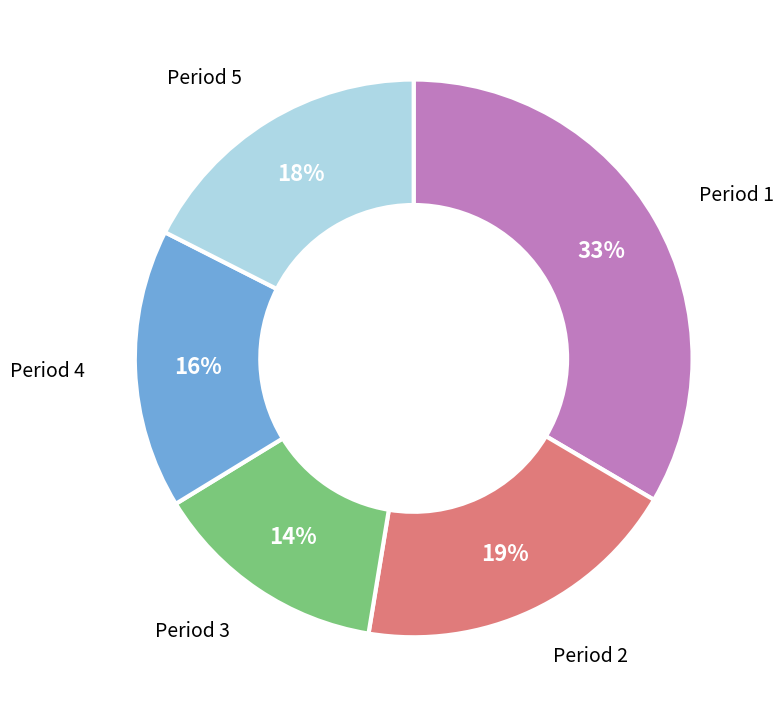

Is there any slice that represents more than half of the pie?

No